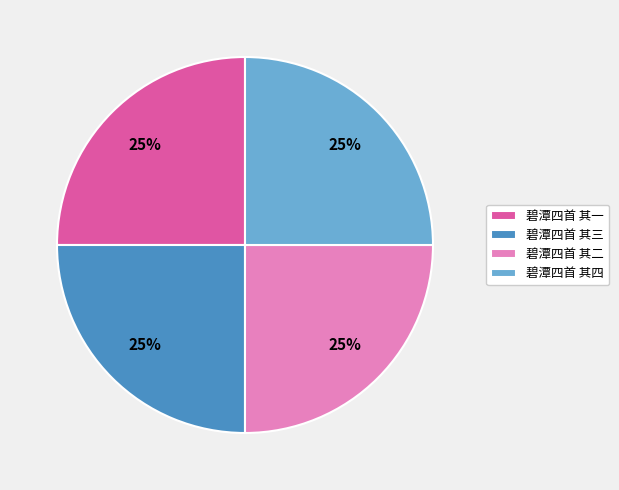

What is the ratio of the value at 碧潭四首 其二 to the value at 碧潭四首 其一?

1.0